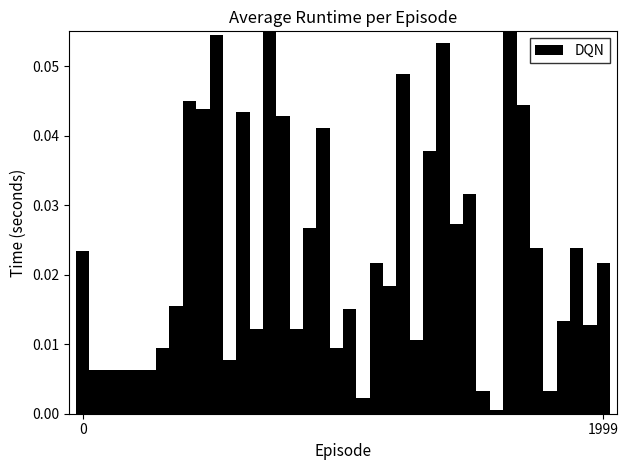

What is the sum of all values?

0.9